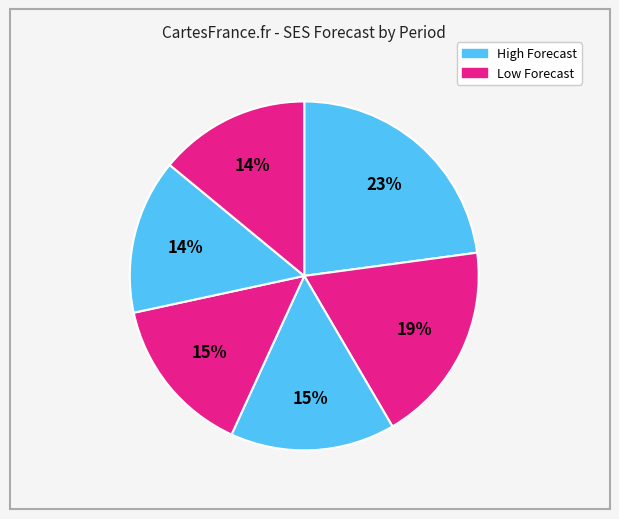

How many slices are in this pie chart?

6